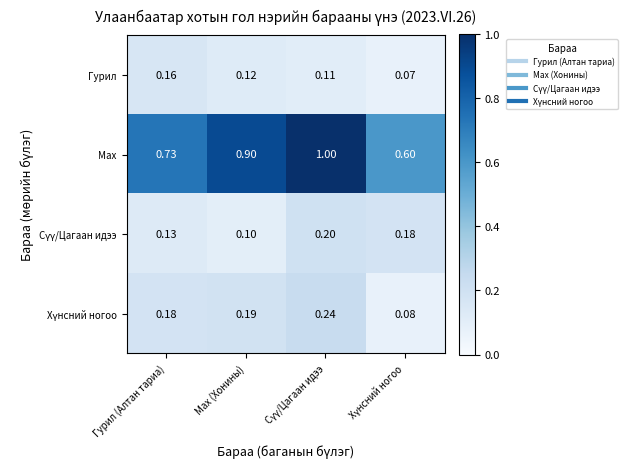

Which series has the largest total across all categories?

Мах